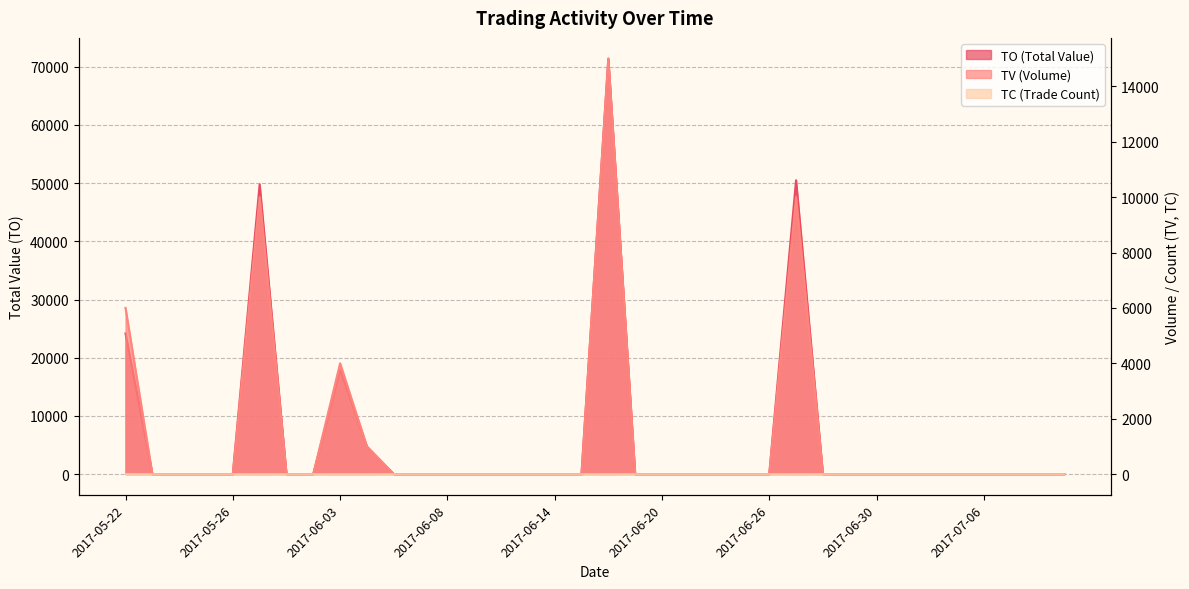

The TV series shows 4726 at 2017-07-10. True or false?

False